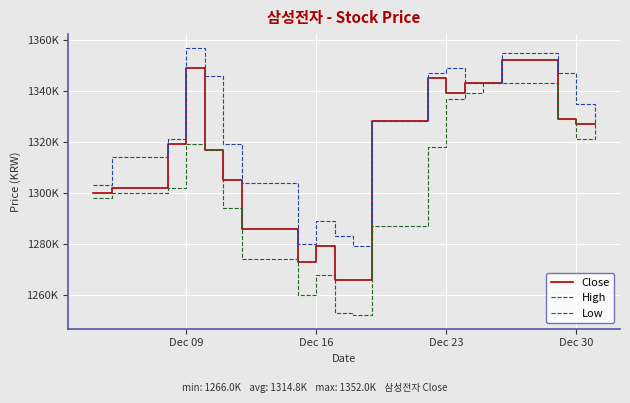

Is this an area chart (filled region under the line)?

No